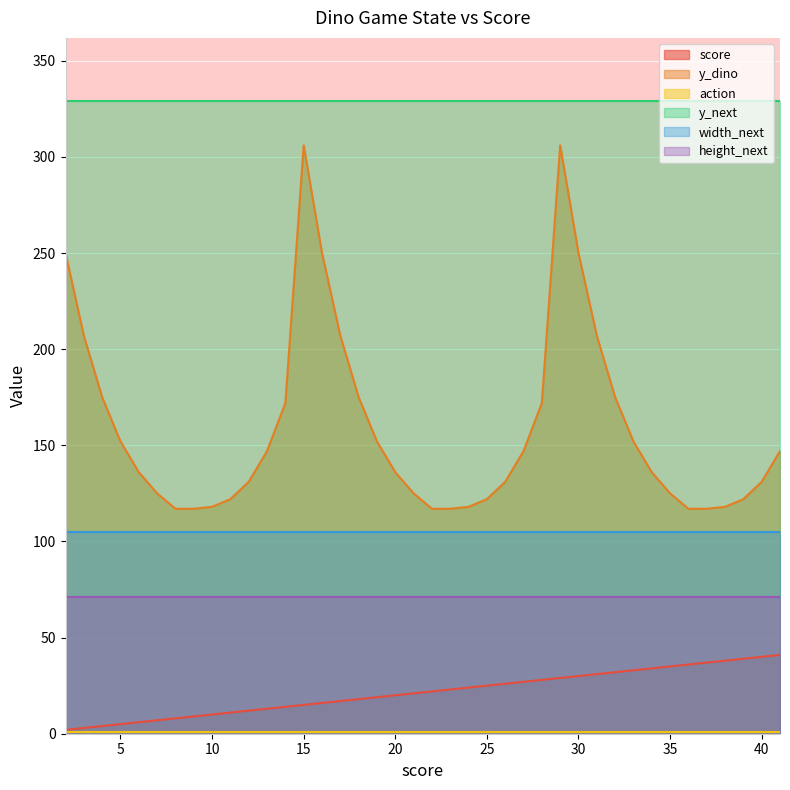

What is the sum of all score values?

860